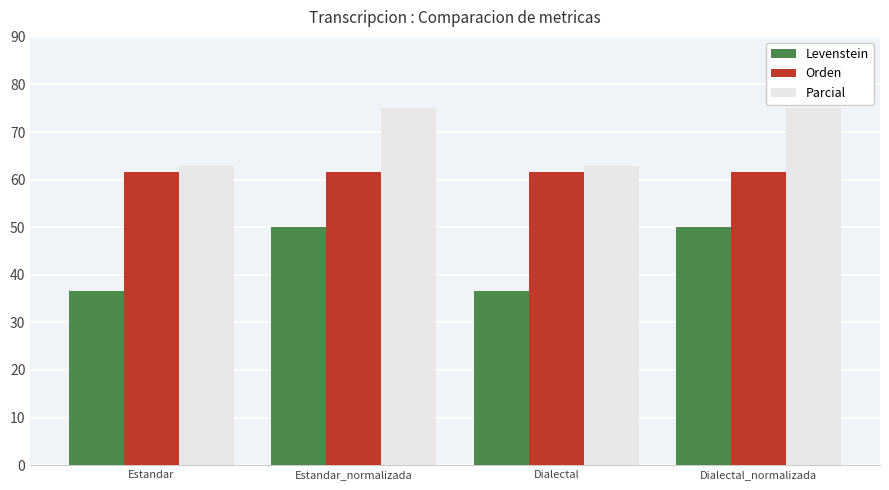

What is the label of the 1st bar from the left?

Estandar